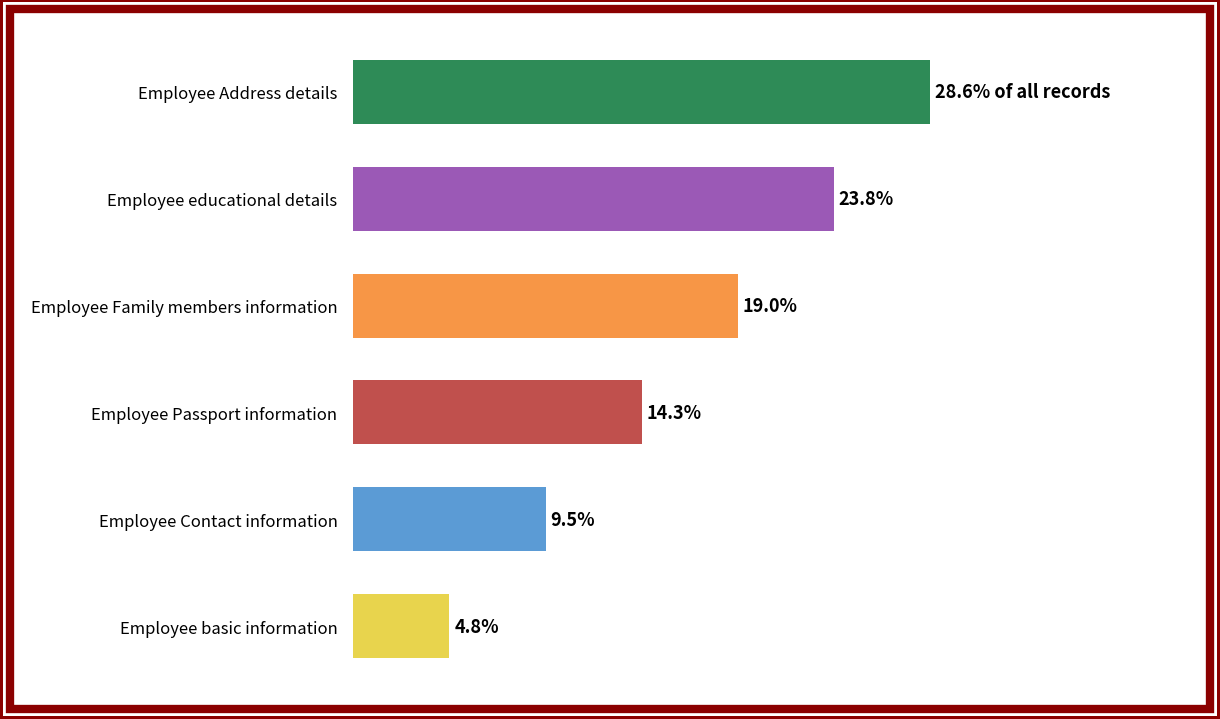

List the labels in order of value, largest first.

Employee Address details, Employee educational details, Employee Family members information, Employee Passport information, Employee Contact information, Employee basic information